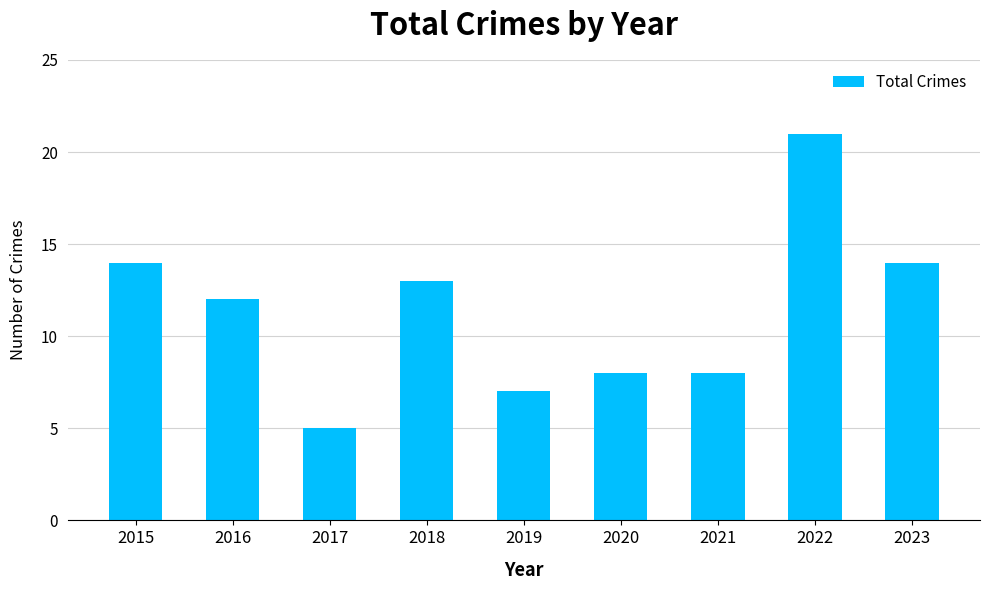

The chart shows a value of 3 at 2015. True or false?

False